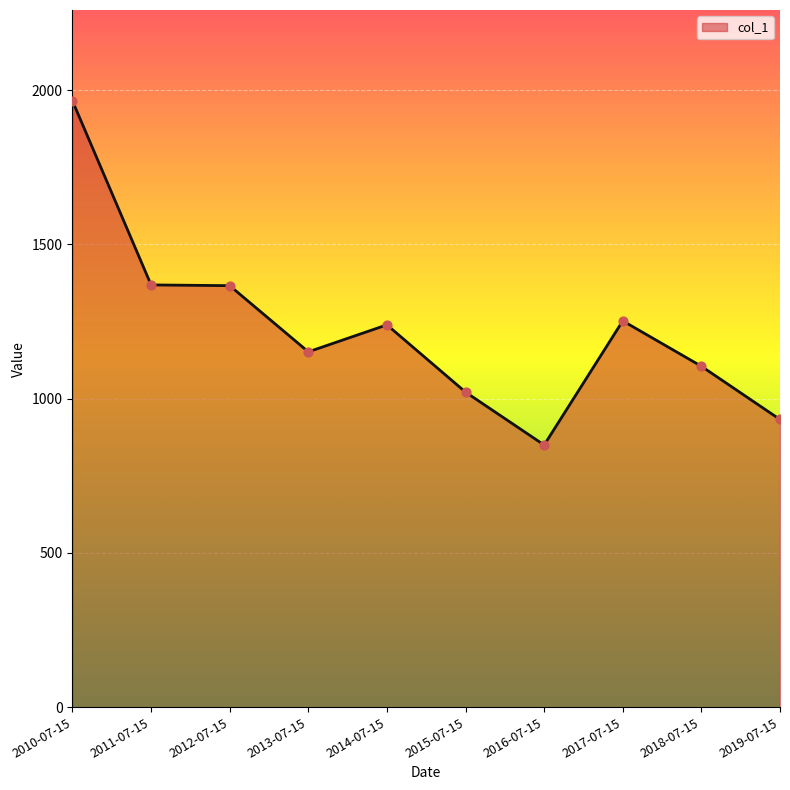

Which has a higher value, 2015-07-15 or 2011-07-15?

2011-07-15